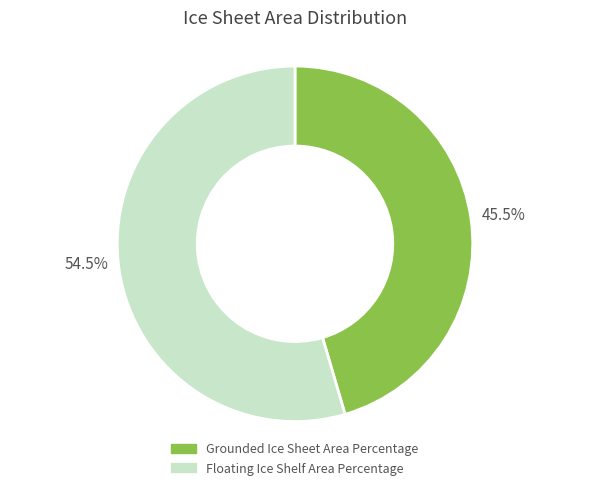

Count the number of slices in the pie.

2